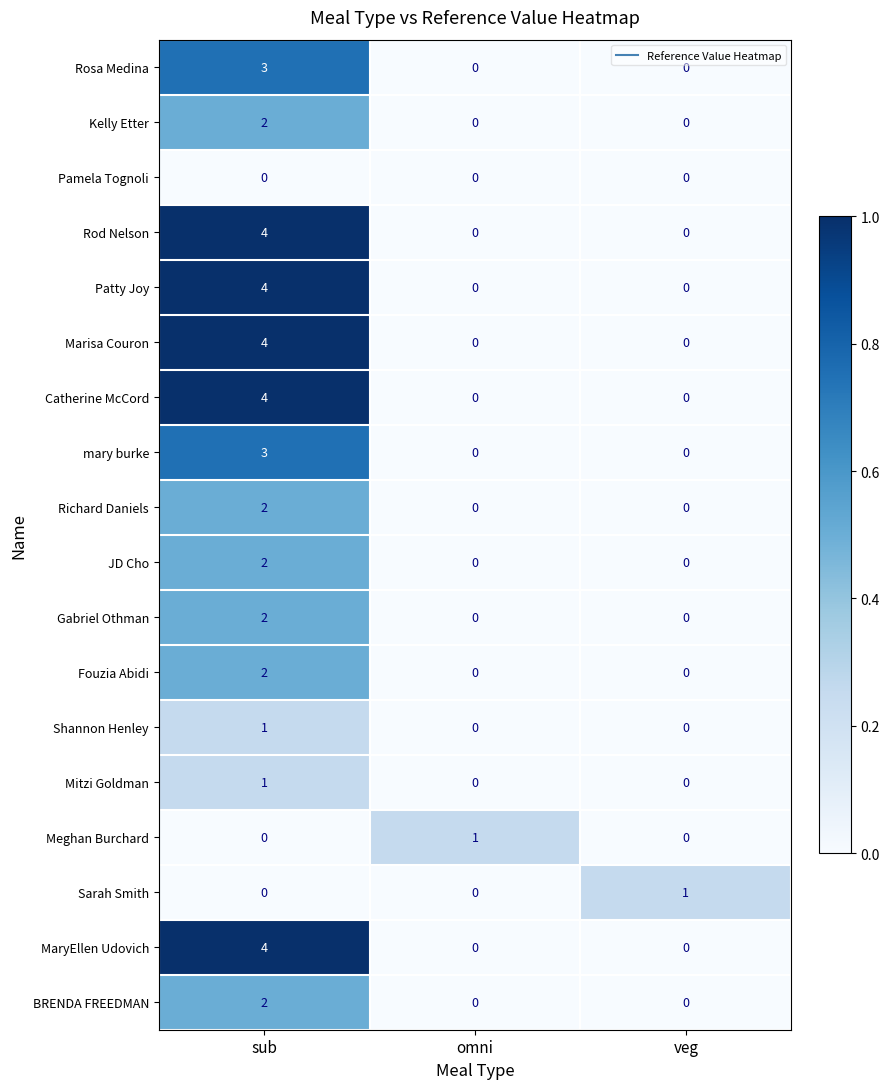

What is the difference between the maximum and minimum values in the Patty Joy series?

4